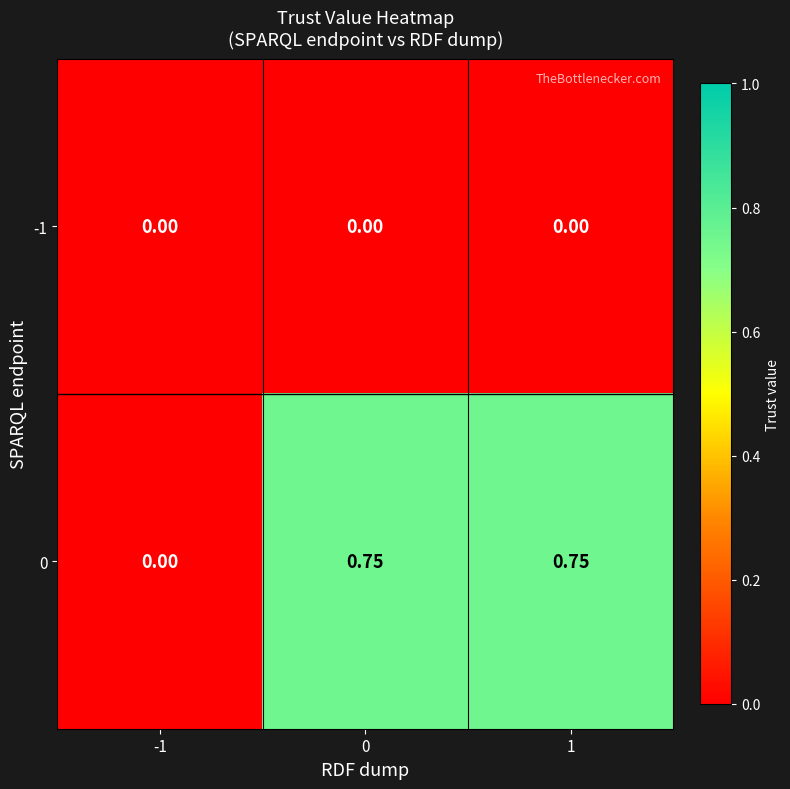

Is the value of 0 at 0 greater than the value of -1 at -1?

Yes